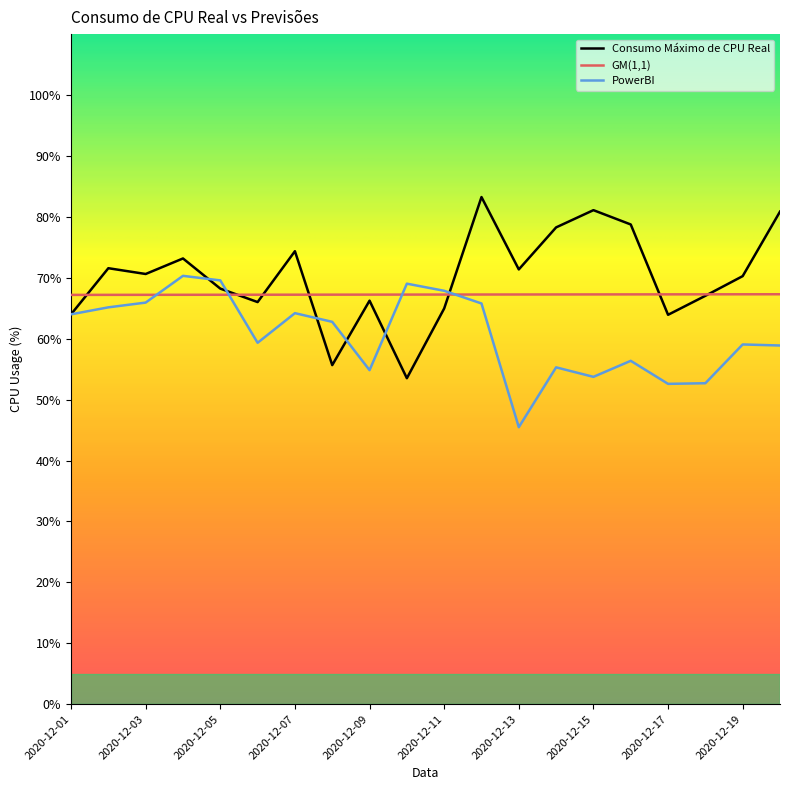

Is this an area chart (filled region under the line)?

No